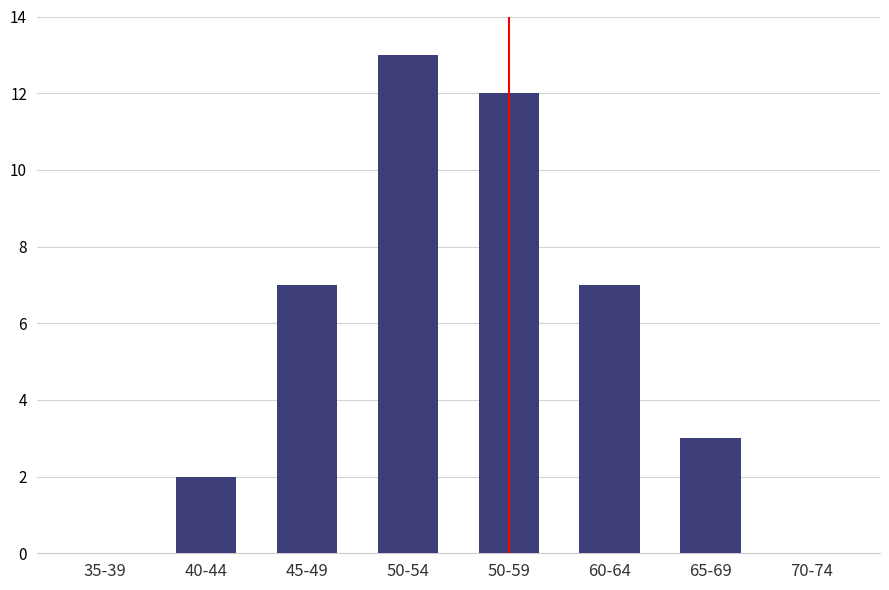

True or false: the data shows 5 at 35-39.

False